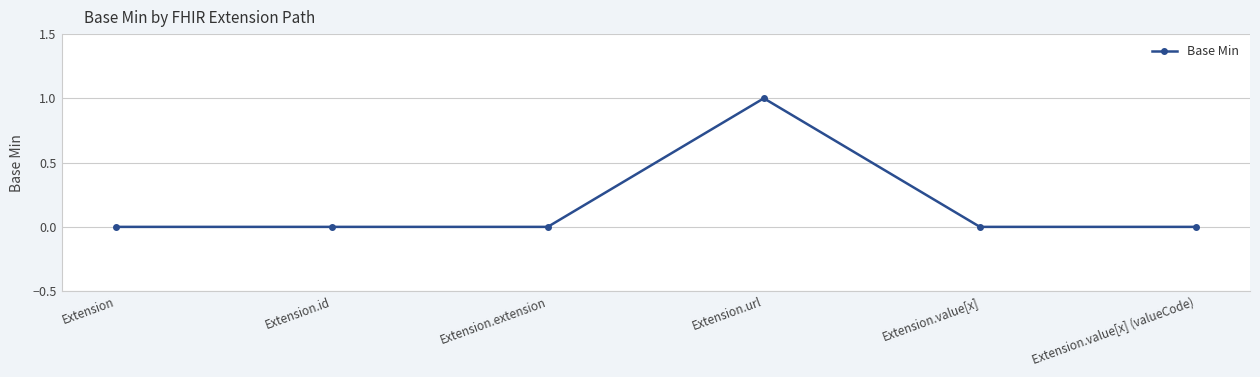

What is the maximum value shown in the chart?

1